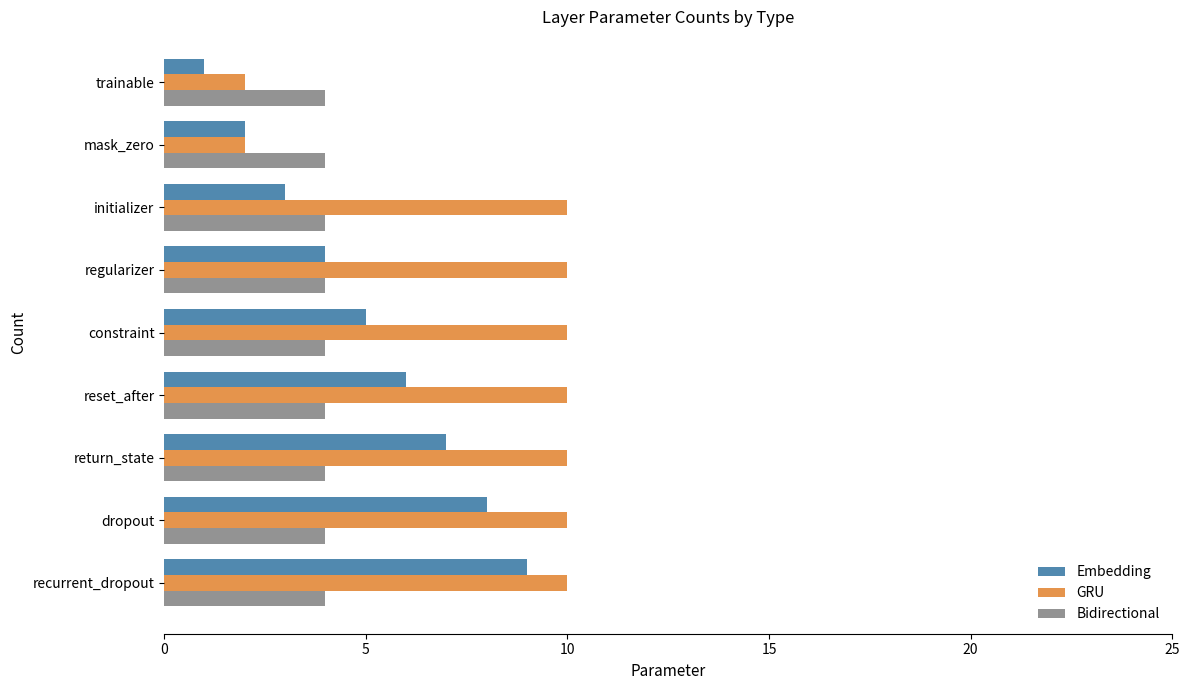

What is the difference between the highest and lowest values at regularizer?

6